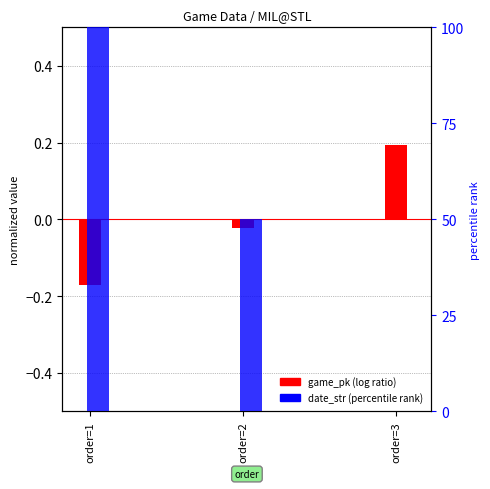

What is the greatest value displayed?

100.0